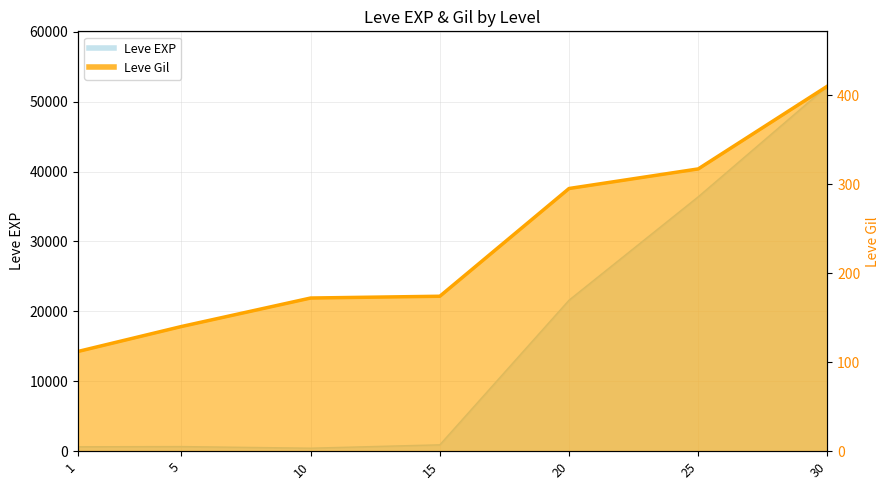

The value of Leve EXP at 5 is 191. True or false?

False